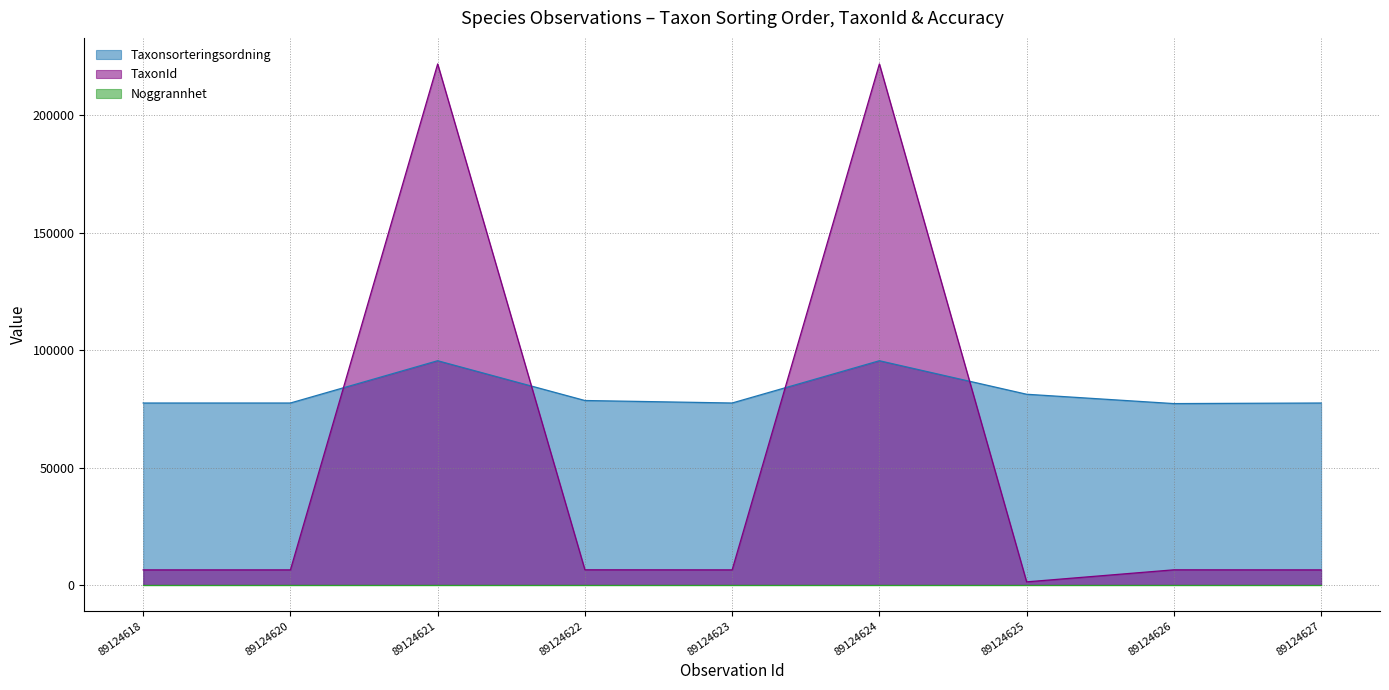

Where is the first local maximum for Taxonsorteringsordning?

89124621